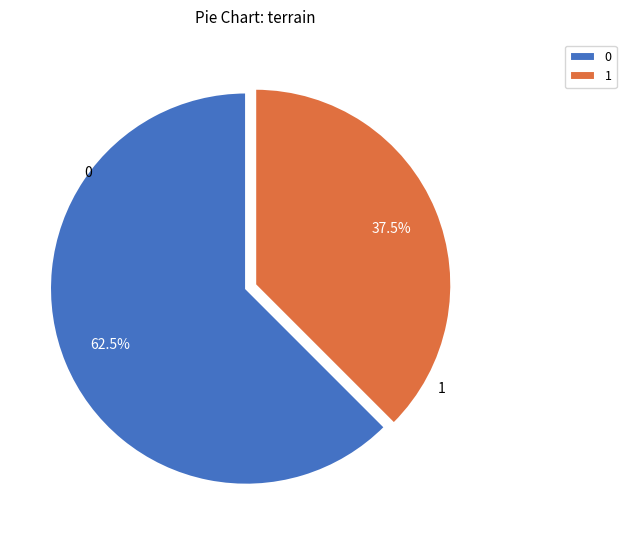

To the nearest percent, what is the difference between the 1 and 0 slice percentages?

25%